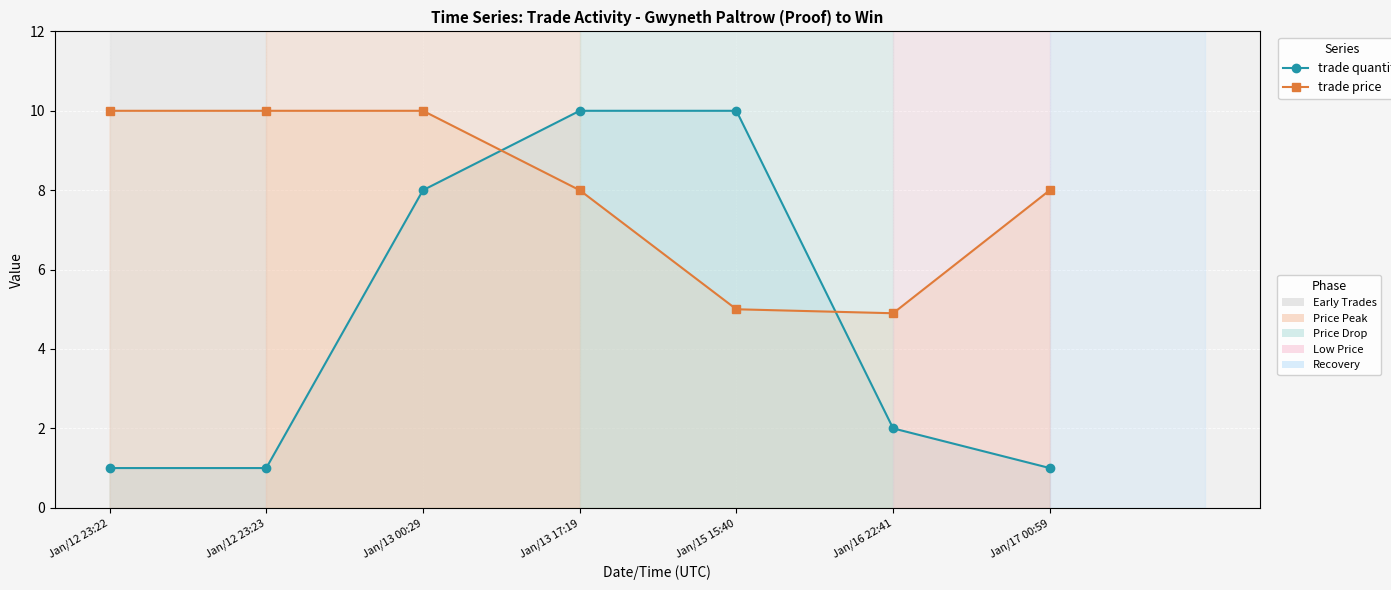

How many values in the trade price series are below 8?

2